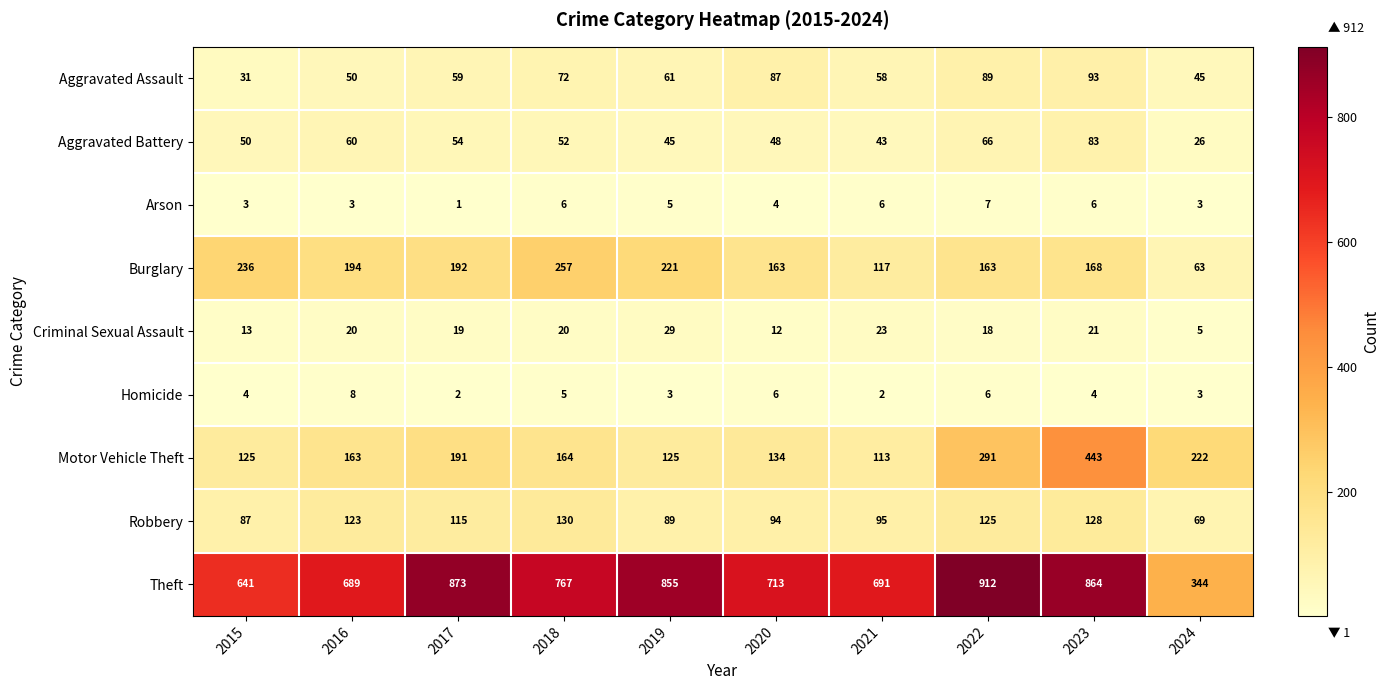

True or false: Aggravated Battery has a value of 45 at 2019.

True